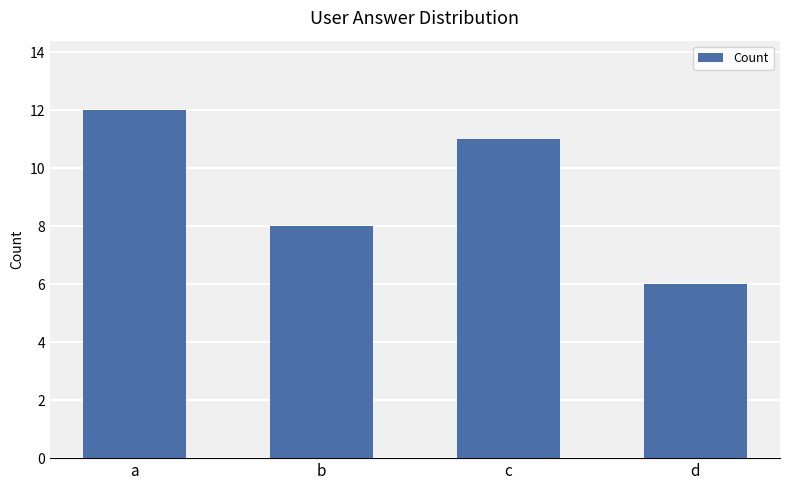

How many values are between 8 and 12?

3